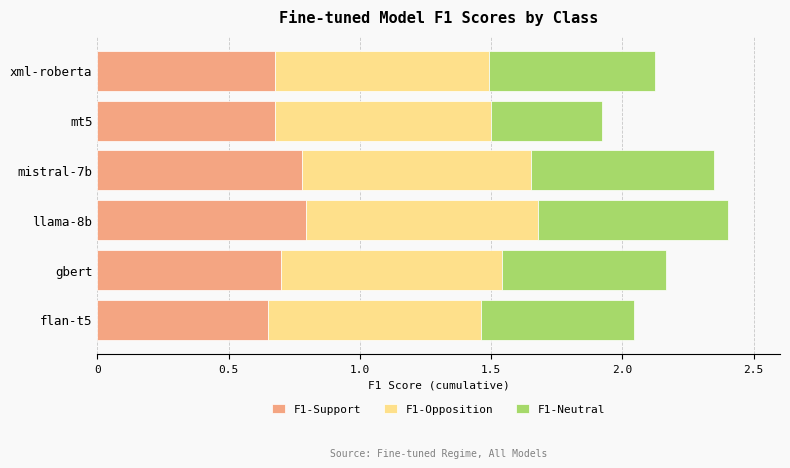

What is the sum of all F1-Support values?

4.3